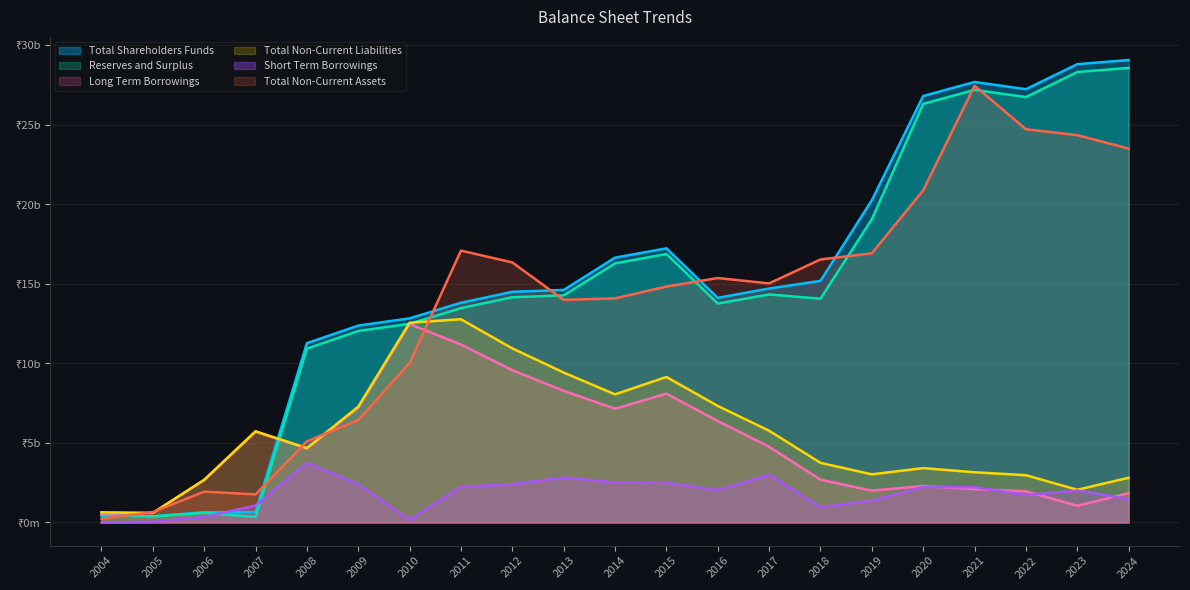

True or false: Total Non-Current Assets and Long Term Borrowings cross at least once.

True